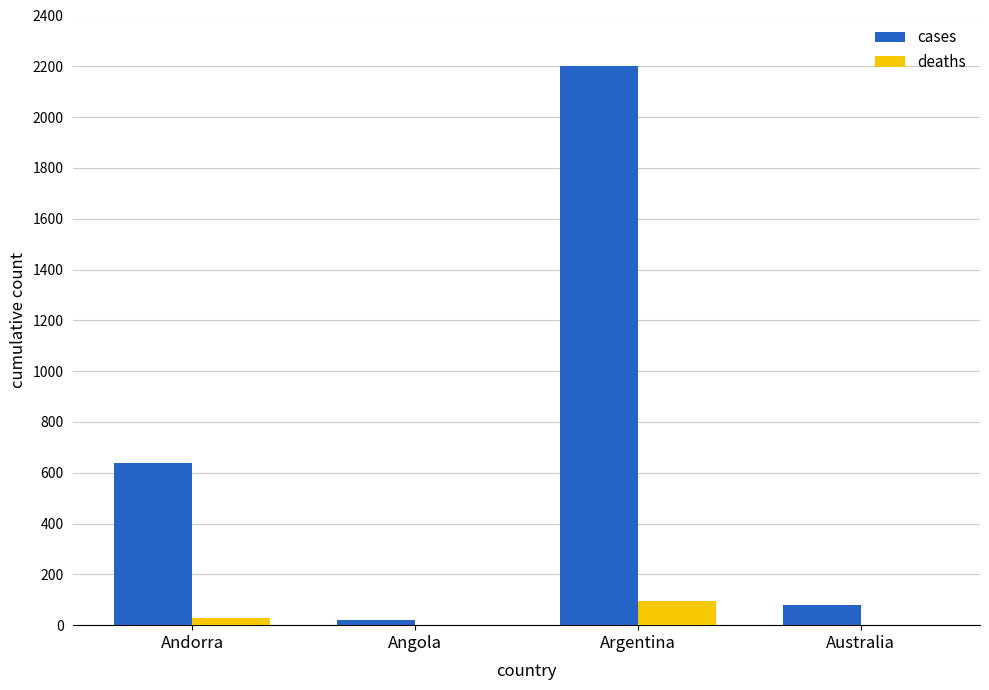

What is the spread (max minus min) of values at Australia?

80